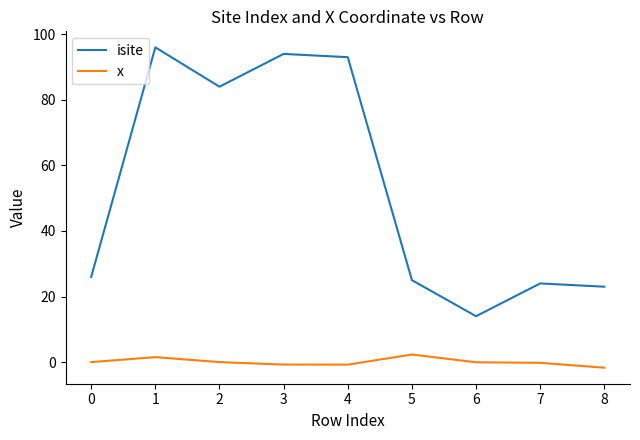

True or false: isite and x cross at least once.

False